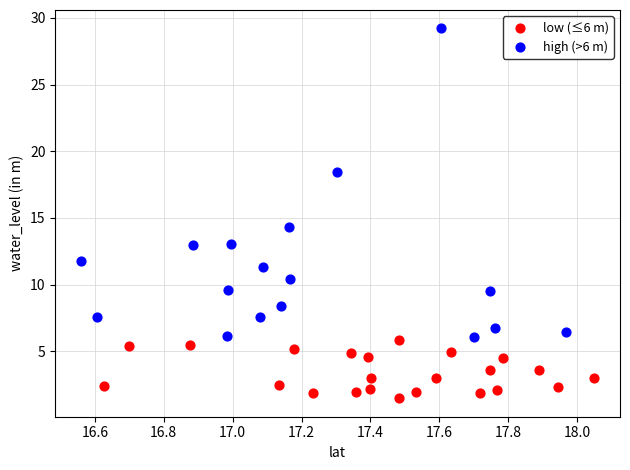

Which series contains the lowest Y value?

low (≤6 m)